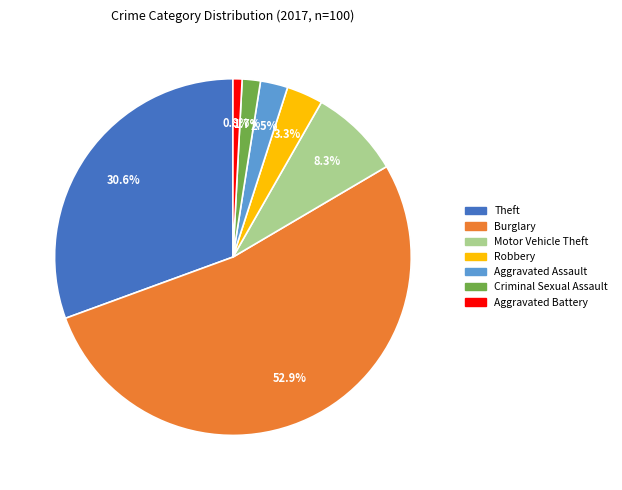

To the nearest percent, what is the difference between the Burglary and Criminal Sexual Assault slice percentages?

51%